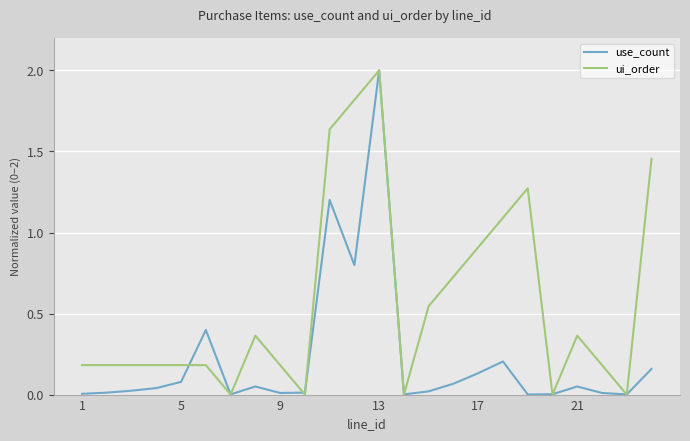

Which series has the widest spread of values?

ui_order